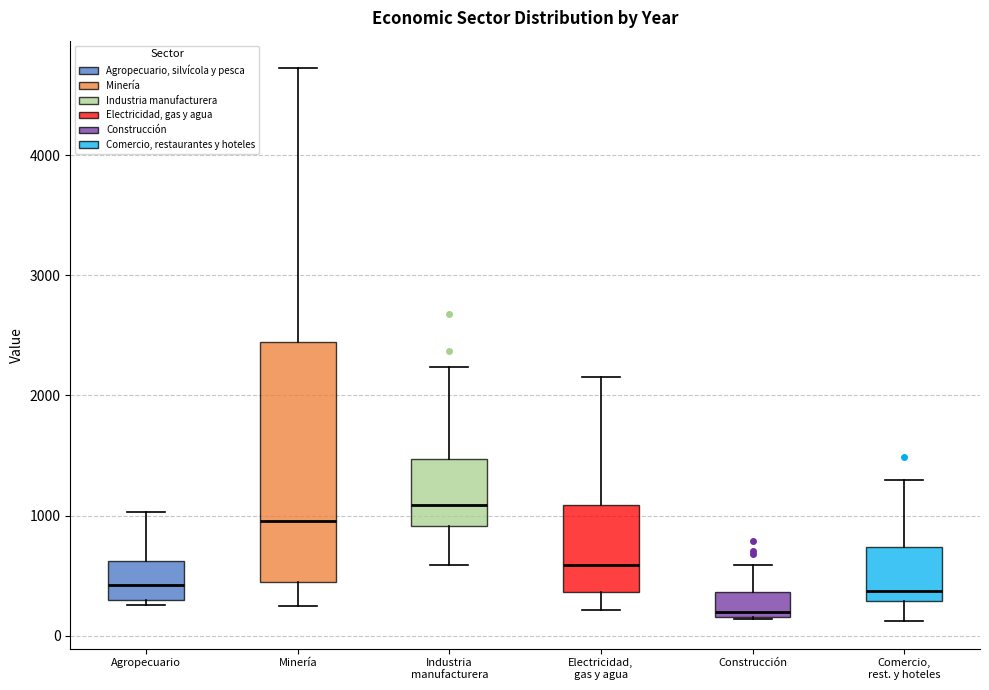

Where does the upper whisker of the box for Agropecuario end on the y-axis? The values are not printed on the chart, so give them approximately, as read against the axis.

1000